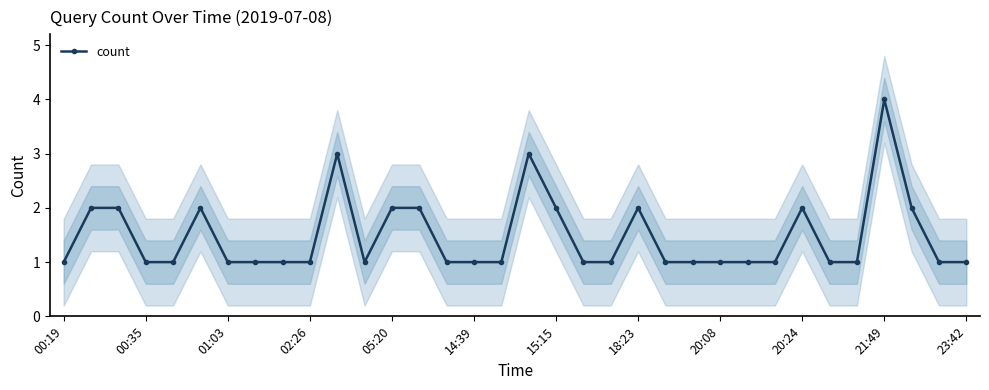

What is the difference between the maximum and minimum values?

3